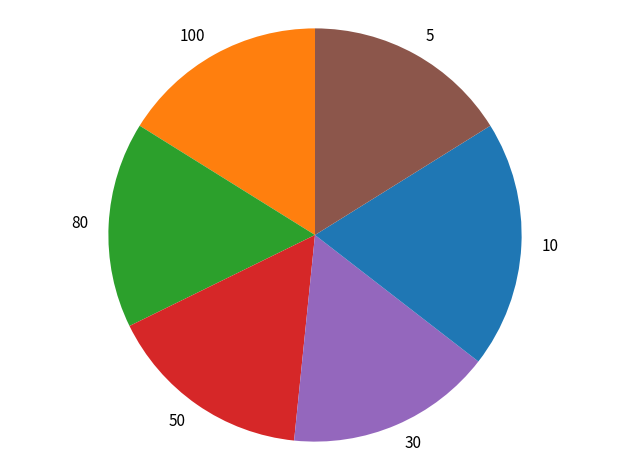

What is the ratio of the value at 10 to the value at 30?

1.2